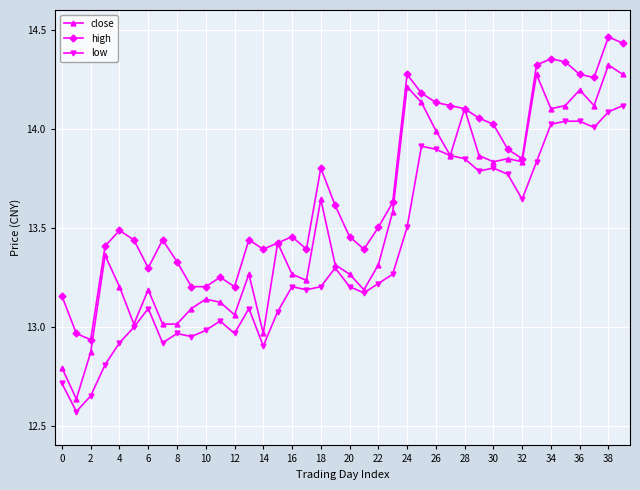

Rank the series by their average value, from lowest to highest.

low, close, high